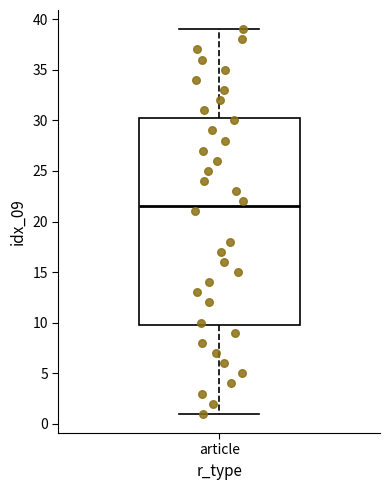

Transcribe this box plot: give where the median line is, the range the box spans, and where the two whiskers end, as read against the y-axis. The values are not printed on the chart, so give them approximately, as read against the axis.

median 21.5, box 10.0 to 30.5, whiskers 1.0 to 39.0